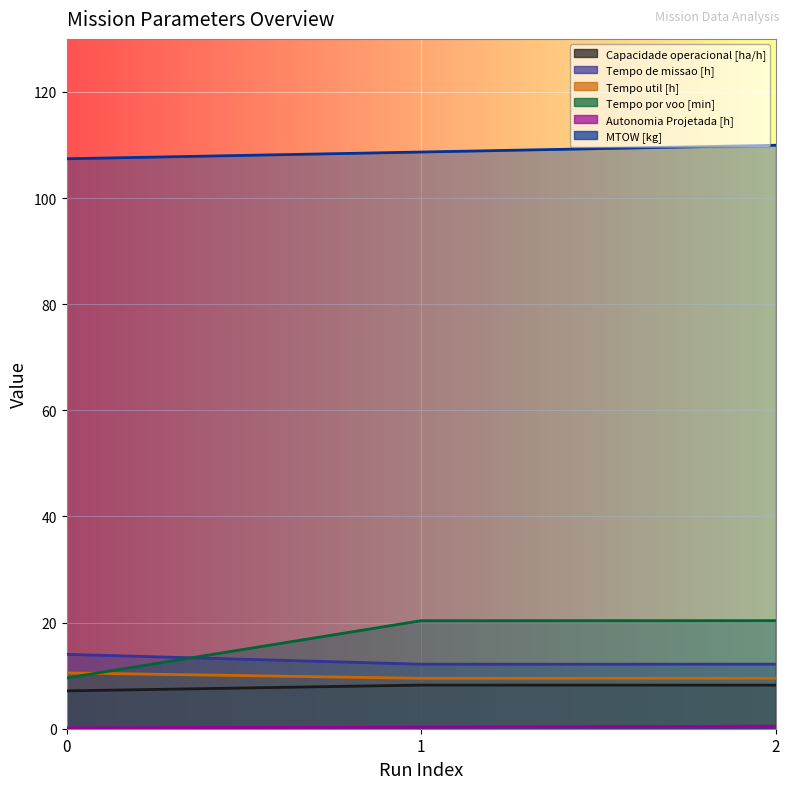

What is the minimum value for Tempo de missao [h]?

12.2